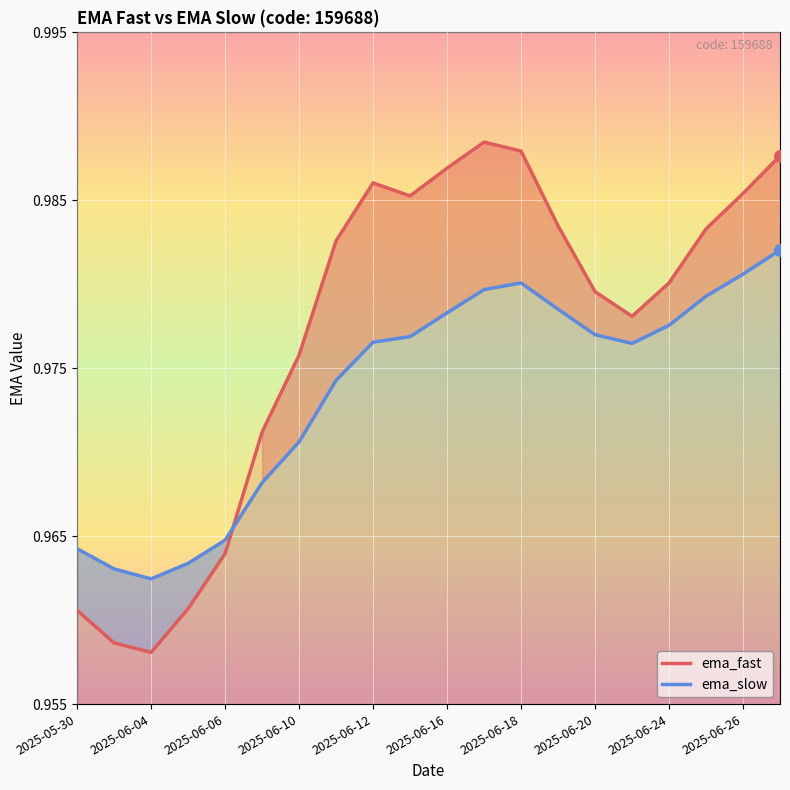

At how many categories does at least one series exceed 0?

20